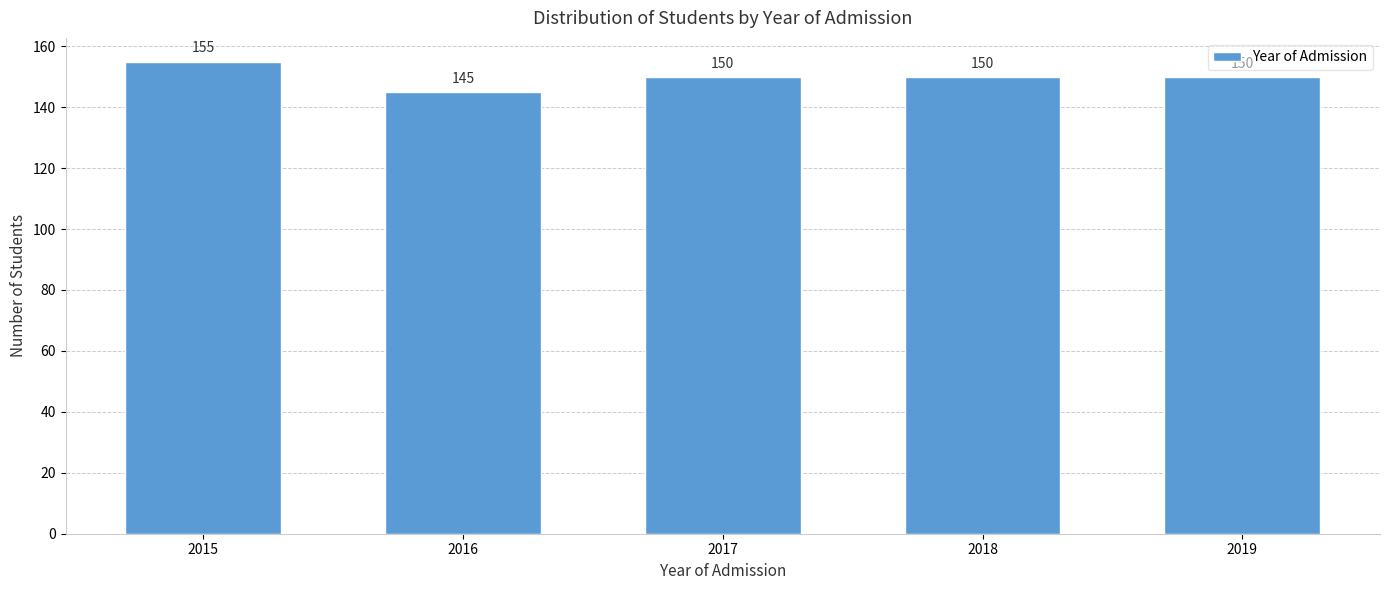

Reading right to left, list all the values displayed in this chart.

150	150	150	145	155